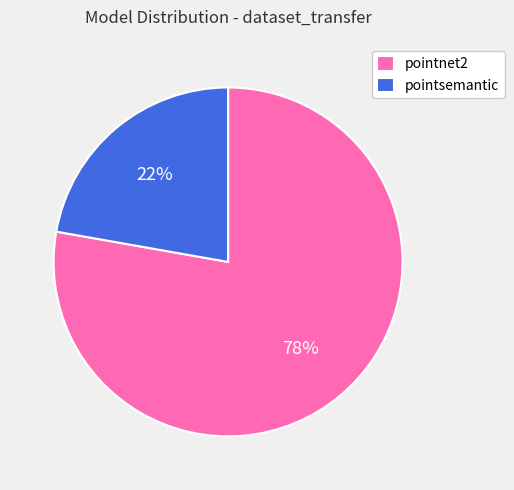

Is it true that pointnet2 is 78% of the pie?

True